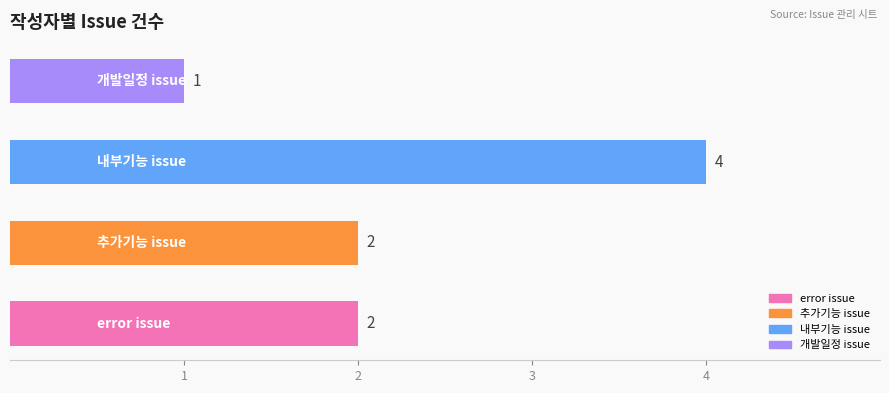

What is the sum of all values?

9